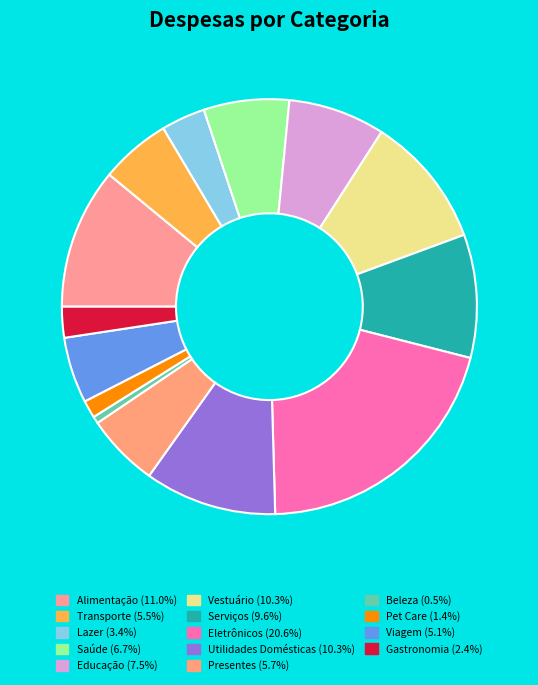

Approximately how many times larger is the value at Saúde compared to Eletrônicos?

0.3